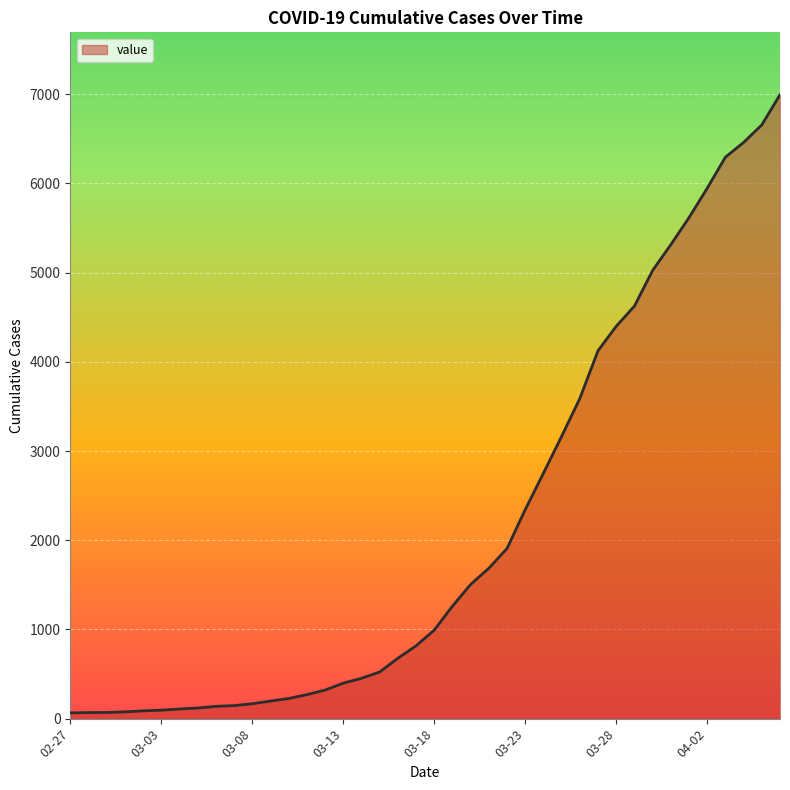

What is the greatest value displayed?

6995